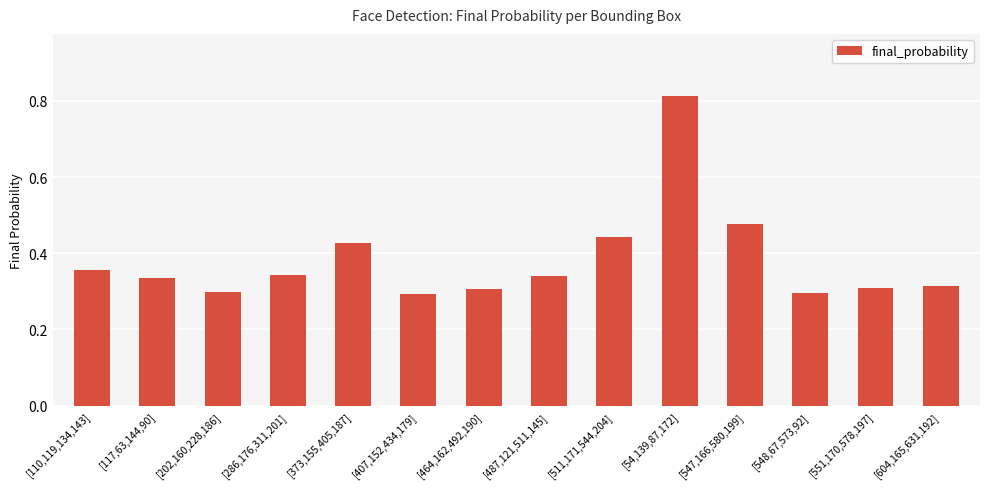

How many categories are shown in the chart?

14